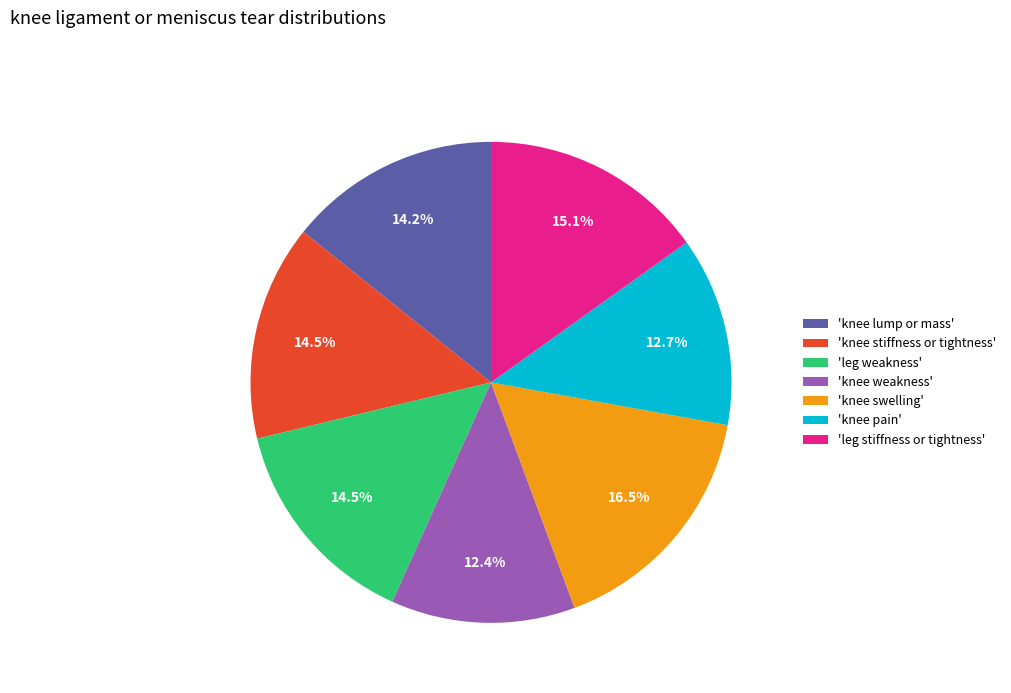

Approximately how many times larger is the value at 'knee stiffness or tightness' compared to 'knee swelling'?

0.9